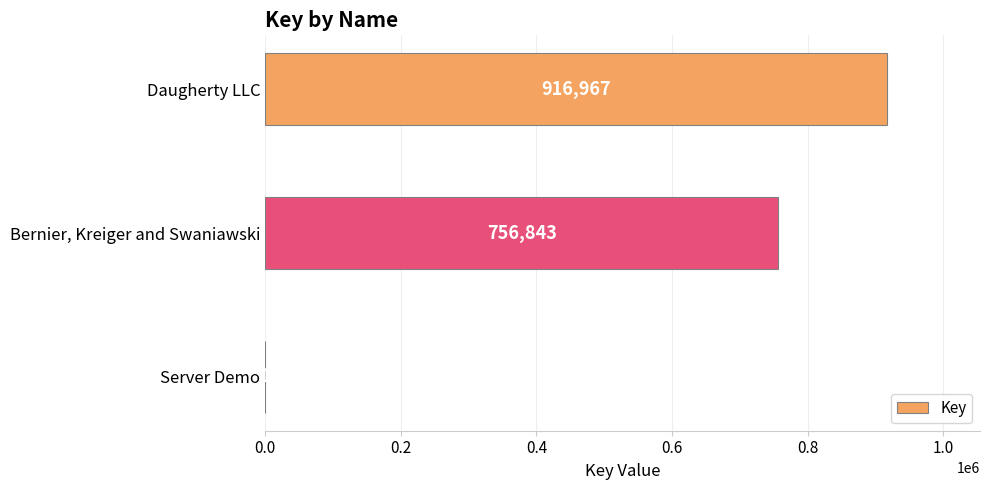

Approximately how many times larger is the value at Daugherty LLC compared to Server Demo?

916967.0